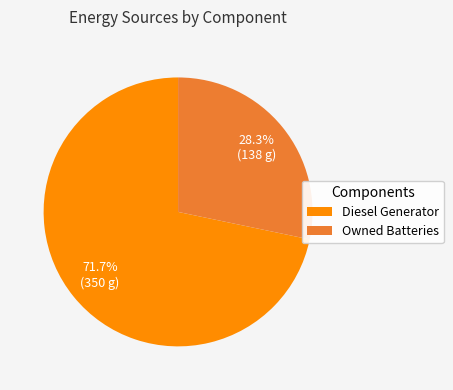

Combined, do Diesel Generator and Owned Batteries account for over 50%?

Yes